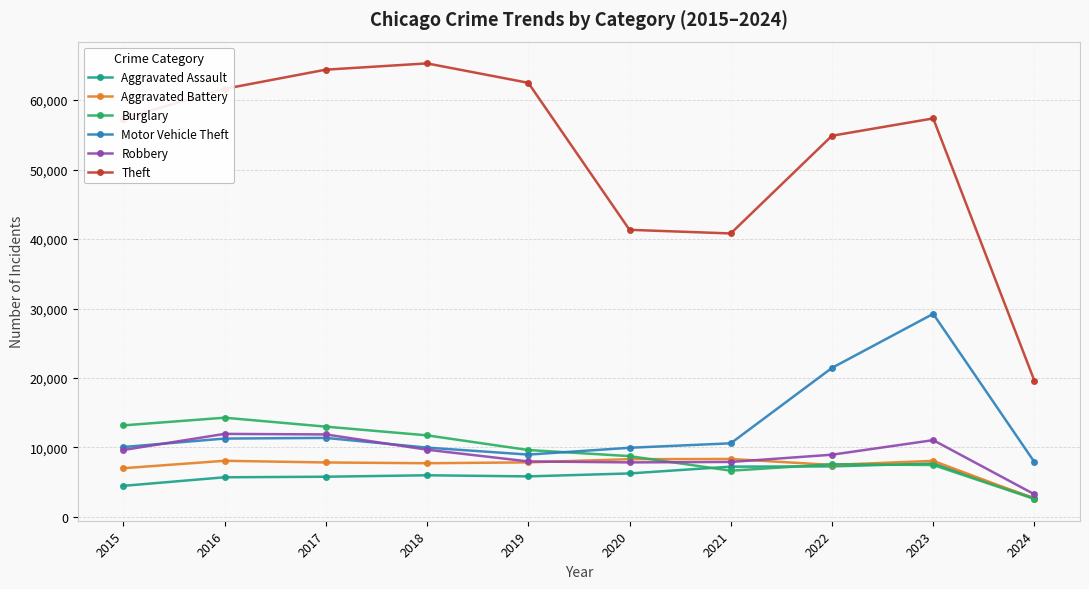

What is the average value of the Theft series?

52511